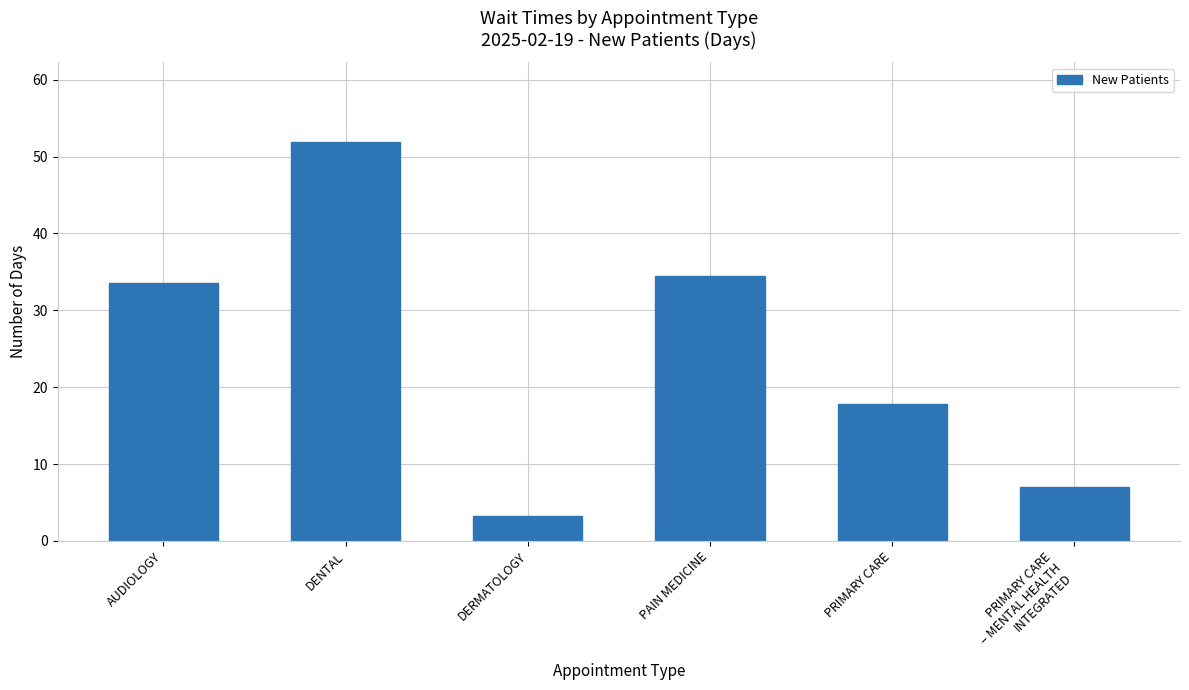

What is the sum of all values?

148.1